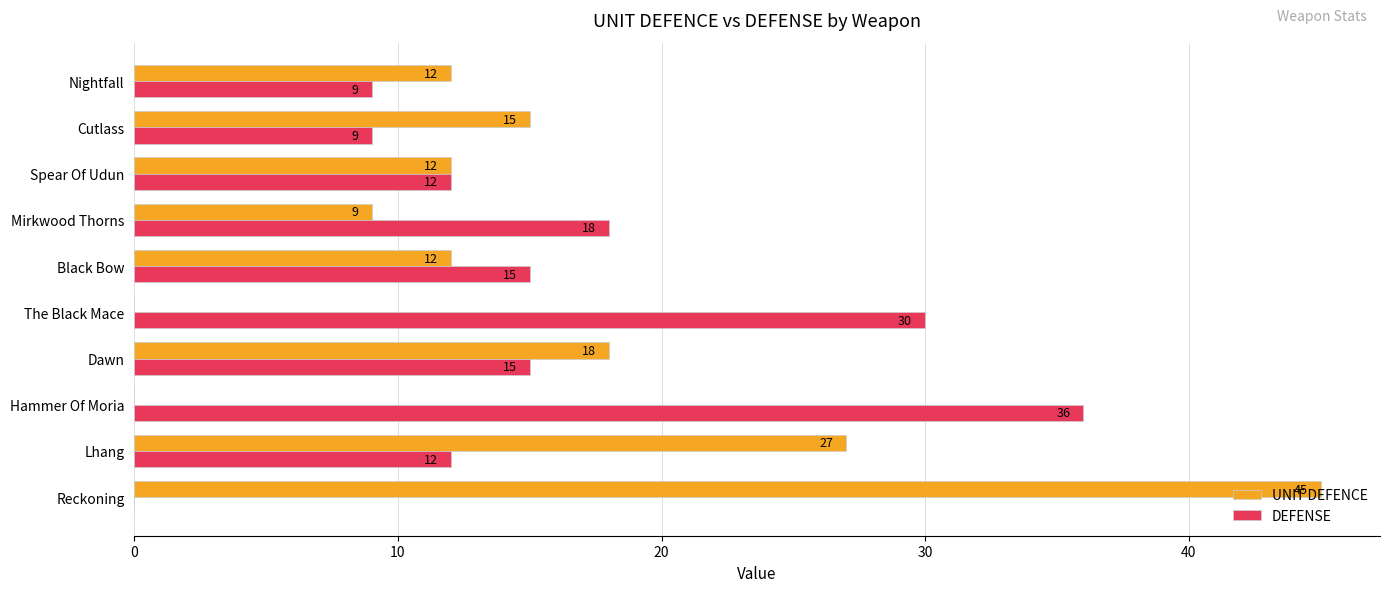

What is the sum of the UNIT DEFENCE values at Black Bow and Mirkwood Thorns?

21